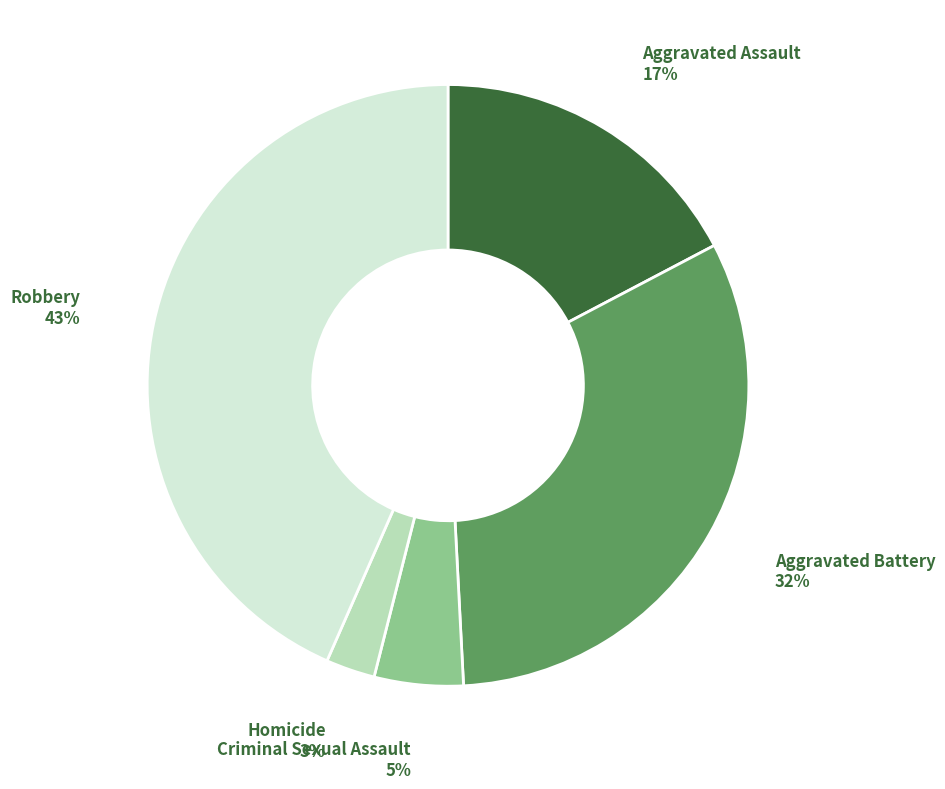

Do Criminal Sexual Assault and Homicide together represent more than half of the pie?

No